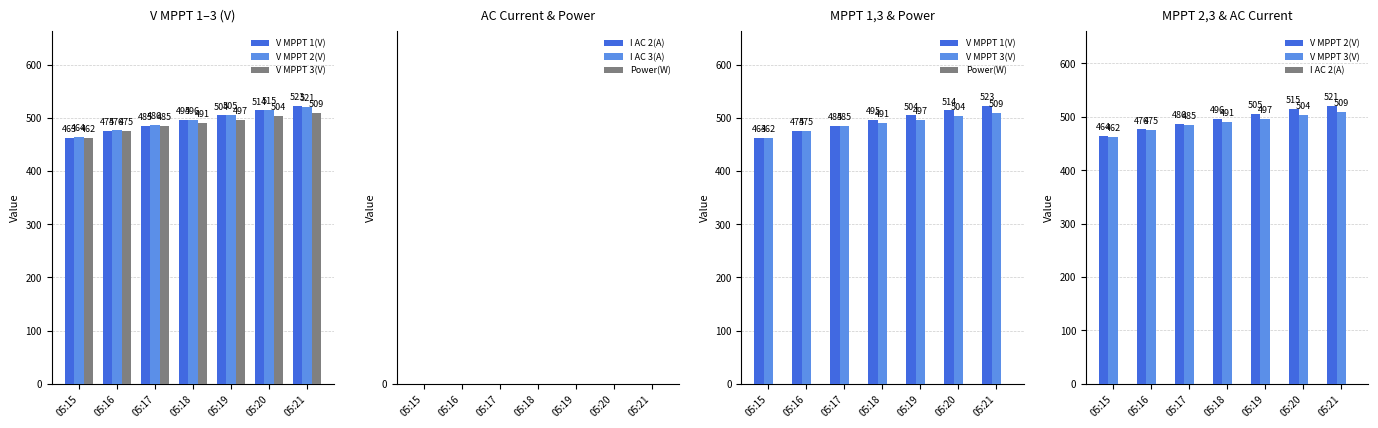

Are the bars horizontal?

No